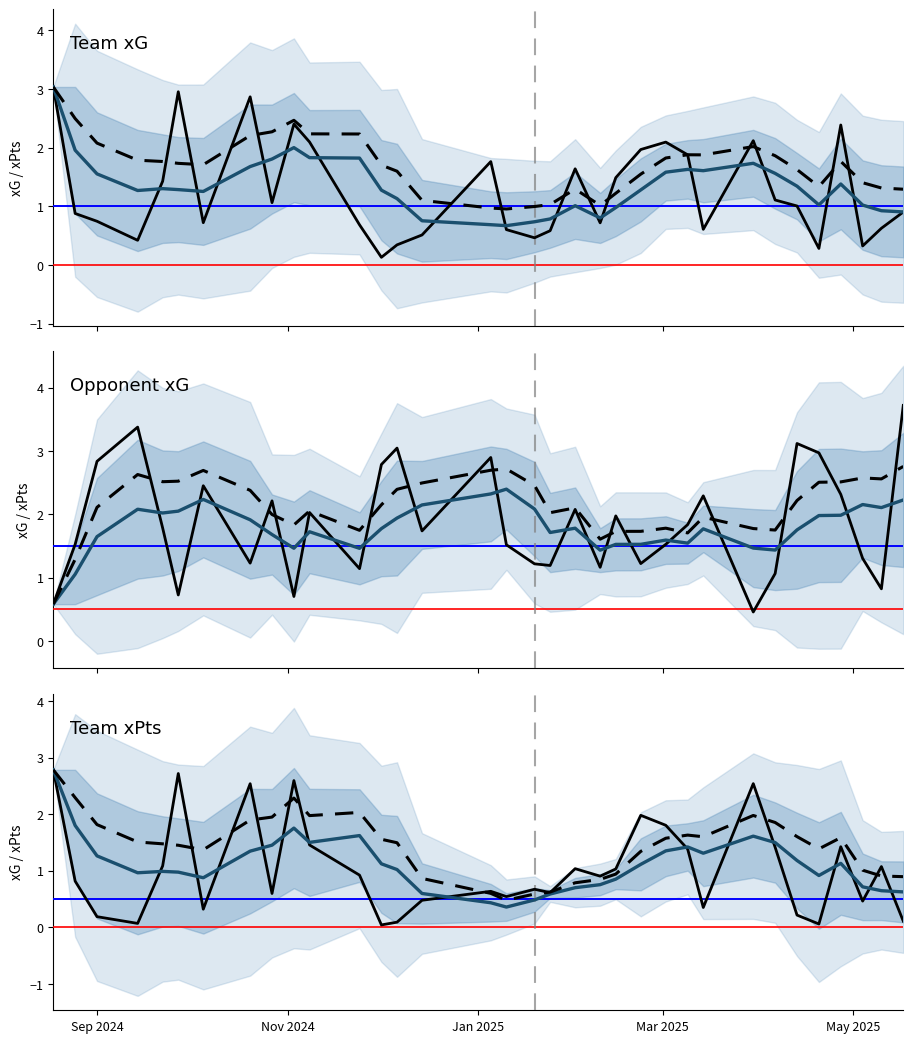

What is the difference between the highest and lowest values at 2025-05-04?

1.0